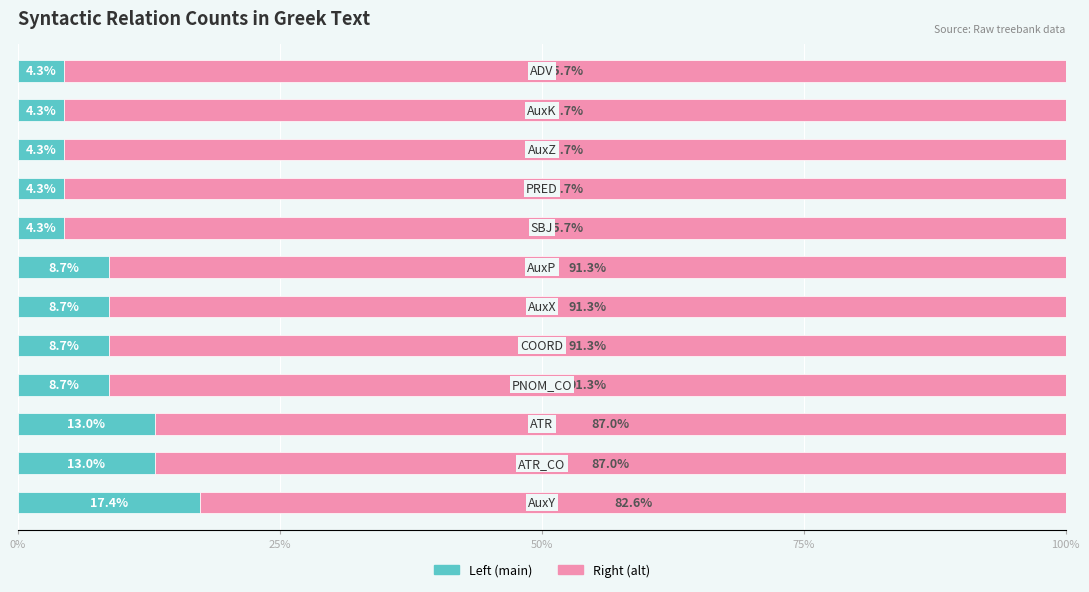

What is the average value of the Left (main) series?

8.3